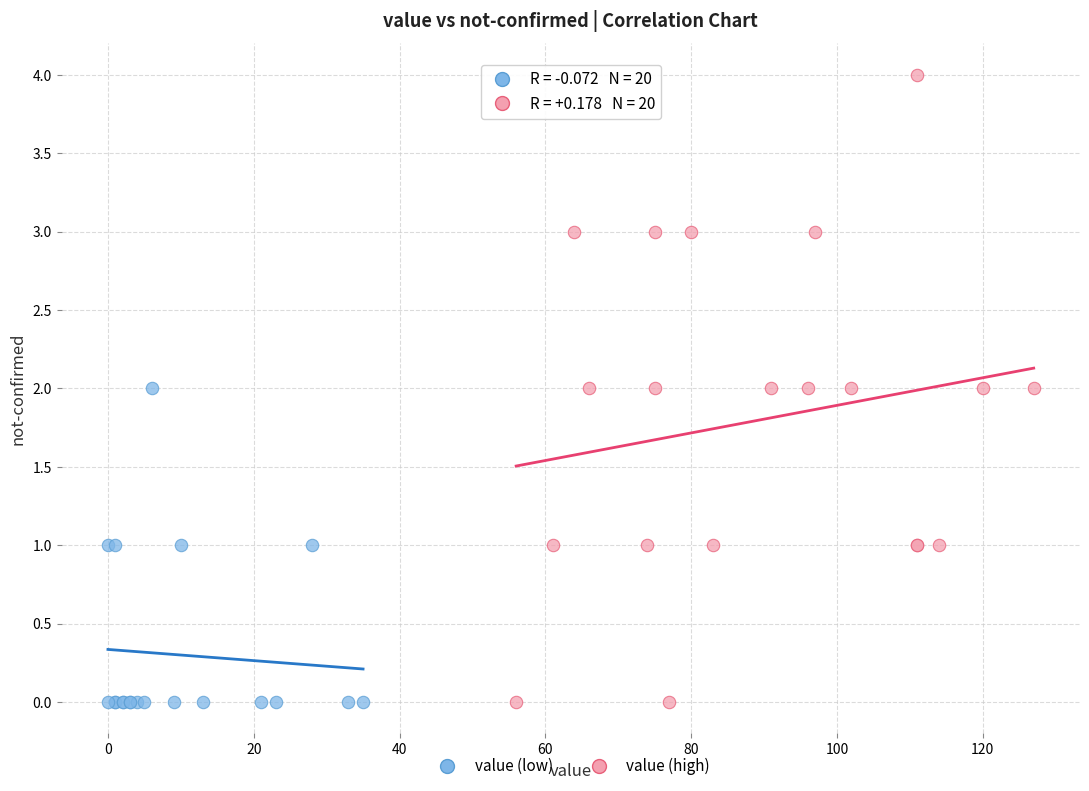

Which series has the widest spread of Y values?

value (high)